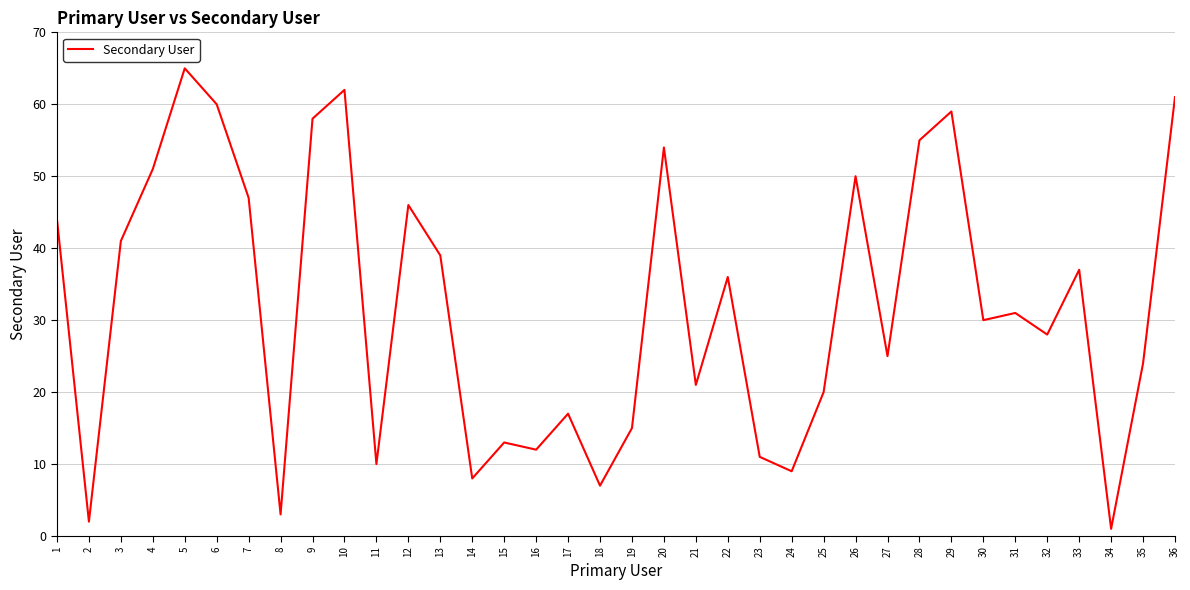

What is the difference between the maximum and minimum values?

64